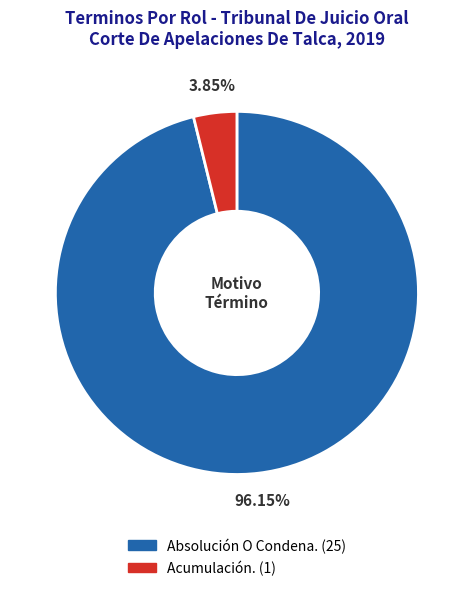

Rank the categories by value from highest to lowest.

Absolución O Condena., Acumulación.